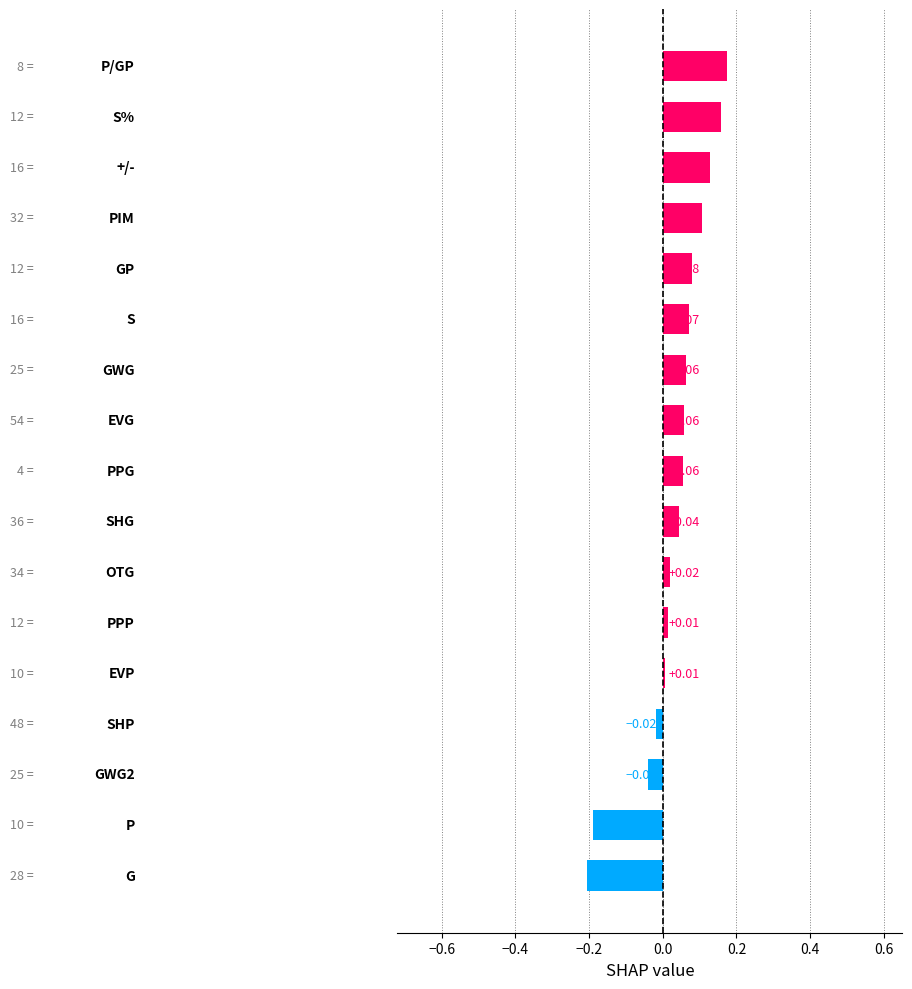

What is the sum of all values?

0.5